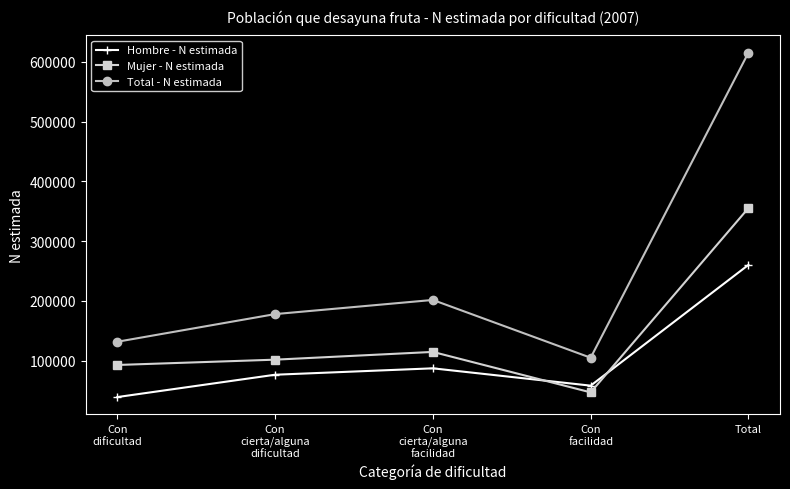

At Con
cierta/alguna
facilidad, list the series in order from largest to smallest.

Total - N estimada, Mujer - N estimada, Hombre - N estimada